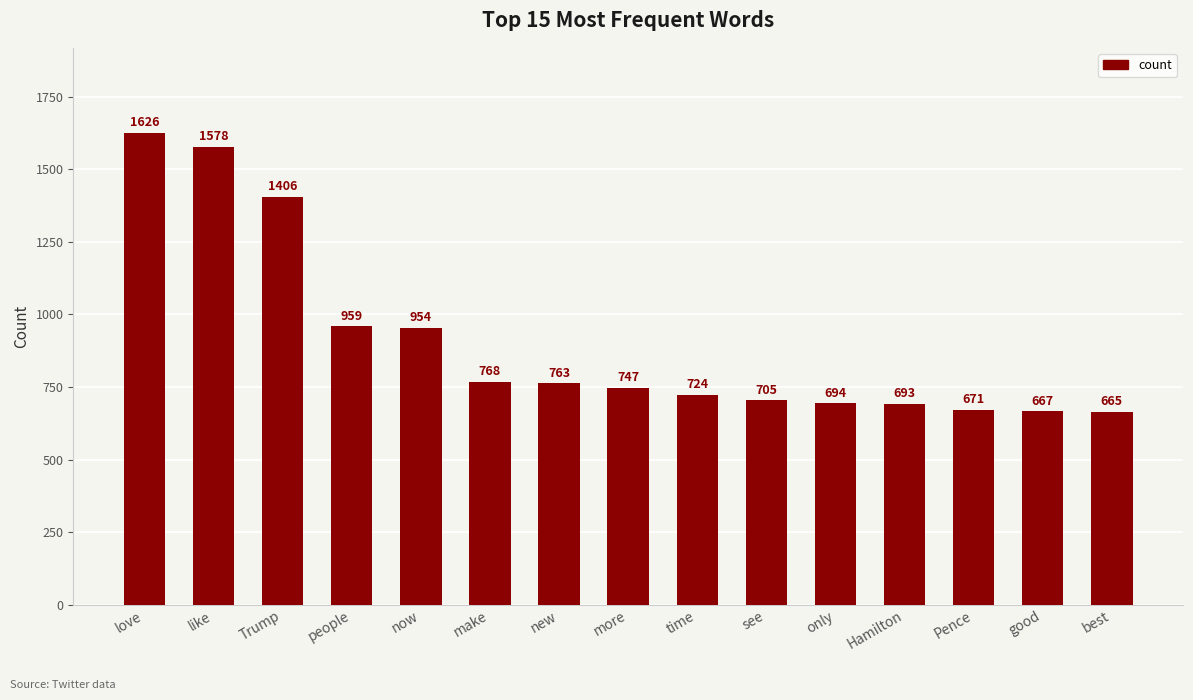

Is it true that the value at new is 763?

True